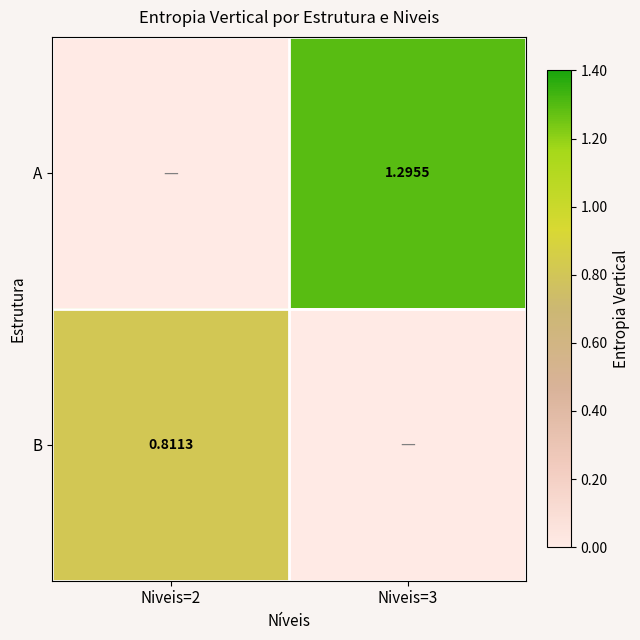

Is it true that B equals 0.8 at Niveis=2?

True